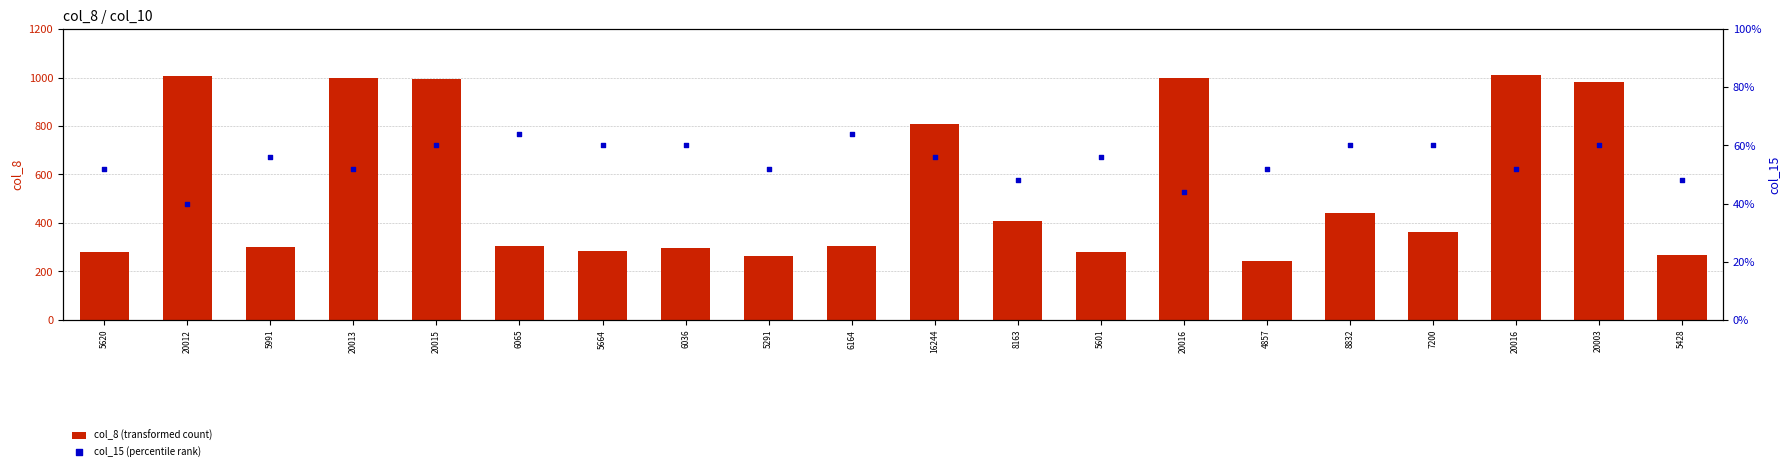

Which series has the largest total across all categories?

col_8 (transformed count)